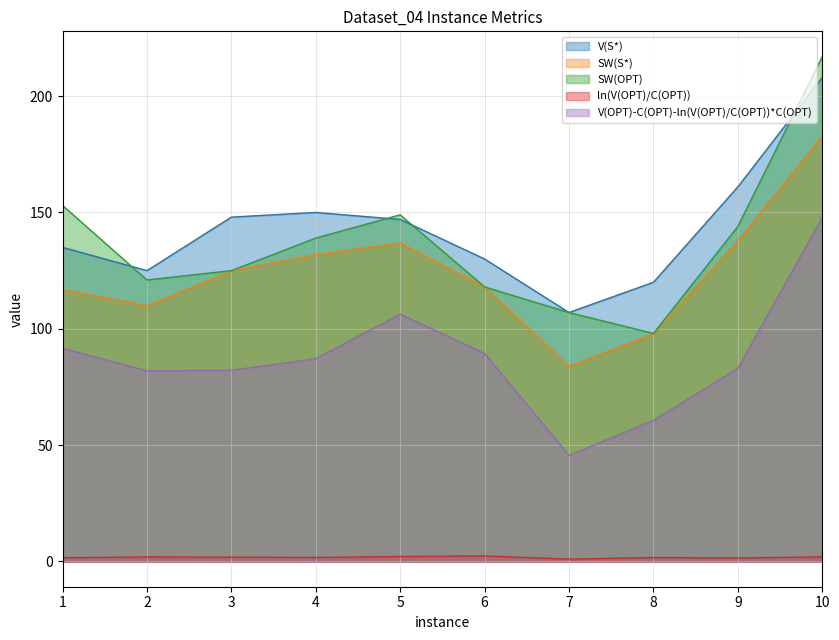

Reading left to right, what are all the values shown in this chart?

V(S*): 1=135.0	2=125.0	3=148.0	4=150.0	5=147.0	6=130.0	7=107.0	8=120.0	9=161.0	10=208.0
SW(S*): 1=117.0	2=110.0	3=125.0	4=132.0	5=137.0	6=118.0	7=84.0	8=98.0	9=138.0	10=183.0
SW(OPT): 1=153.0	2=121.0	3=125.0	4=139.0	5=149.0	6=118.0	7=107.0	8=98.0	9=144.0	10=217.0
ln(V(OPT)/C(OPT)): 1=1.6	2=2.0	3=1.9	4=1.7	5=2.1	6=2.4	7=1.0	8=1.7	9=1.5	10=2.0
V(OPT)-C(OPT)-ln(V(OPT)/C(OPT))*C(OPT): 1=91.6	2=81.9	3=82.2	4=87.1	5=106.3	6=89.4	7=45.6	8=60.7	9=83.0	10=147.9